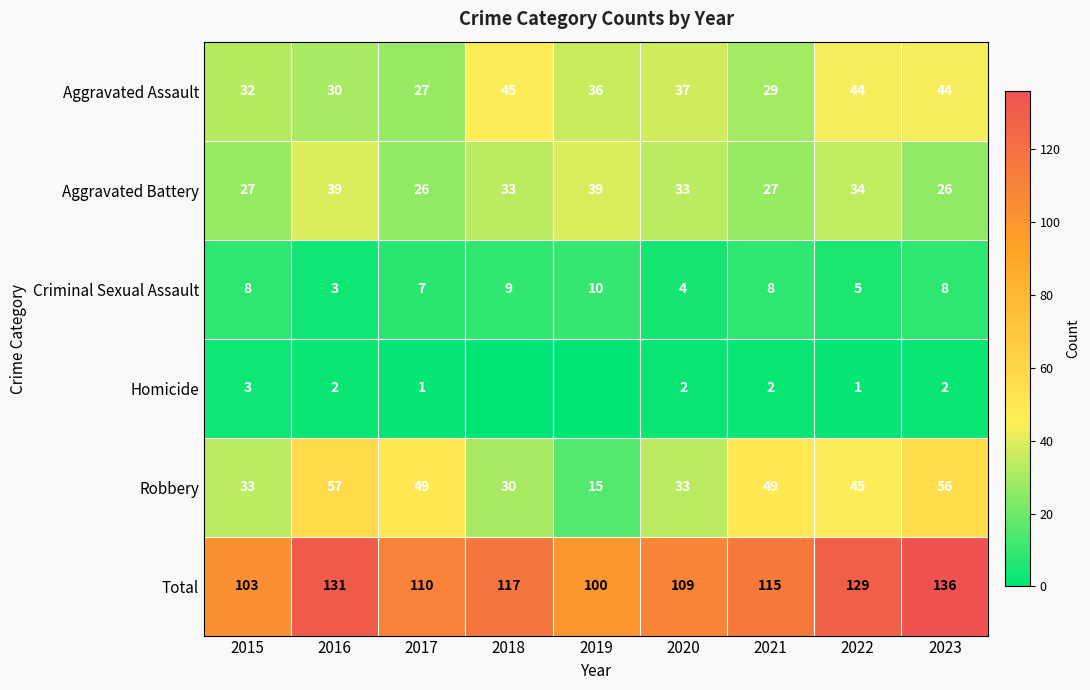

Is it true that Aggravated Assault equals 36 at 2019?

True